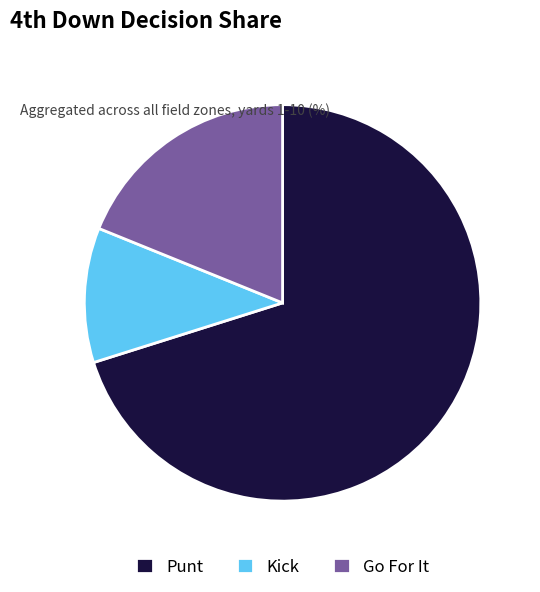

Rank the categories by value from lowest to highest.

Kick, Go For It, Punt